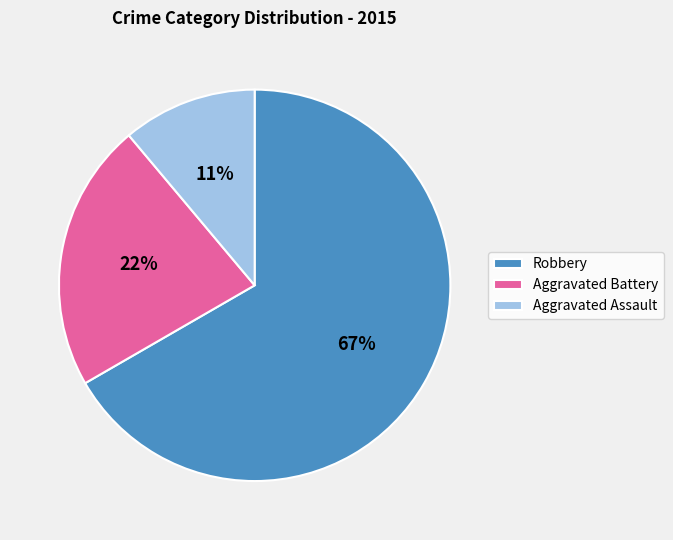

Which has a higher value, Aggravated Battery or Robbery?

Robbery